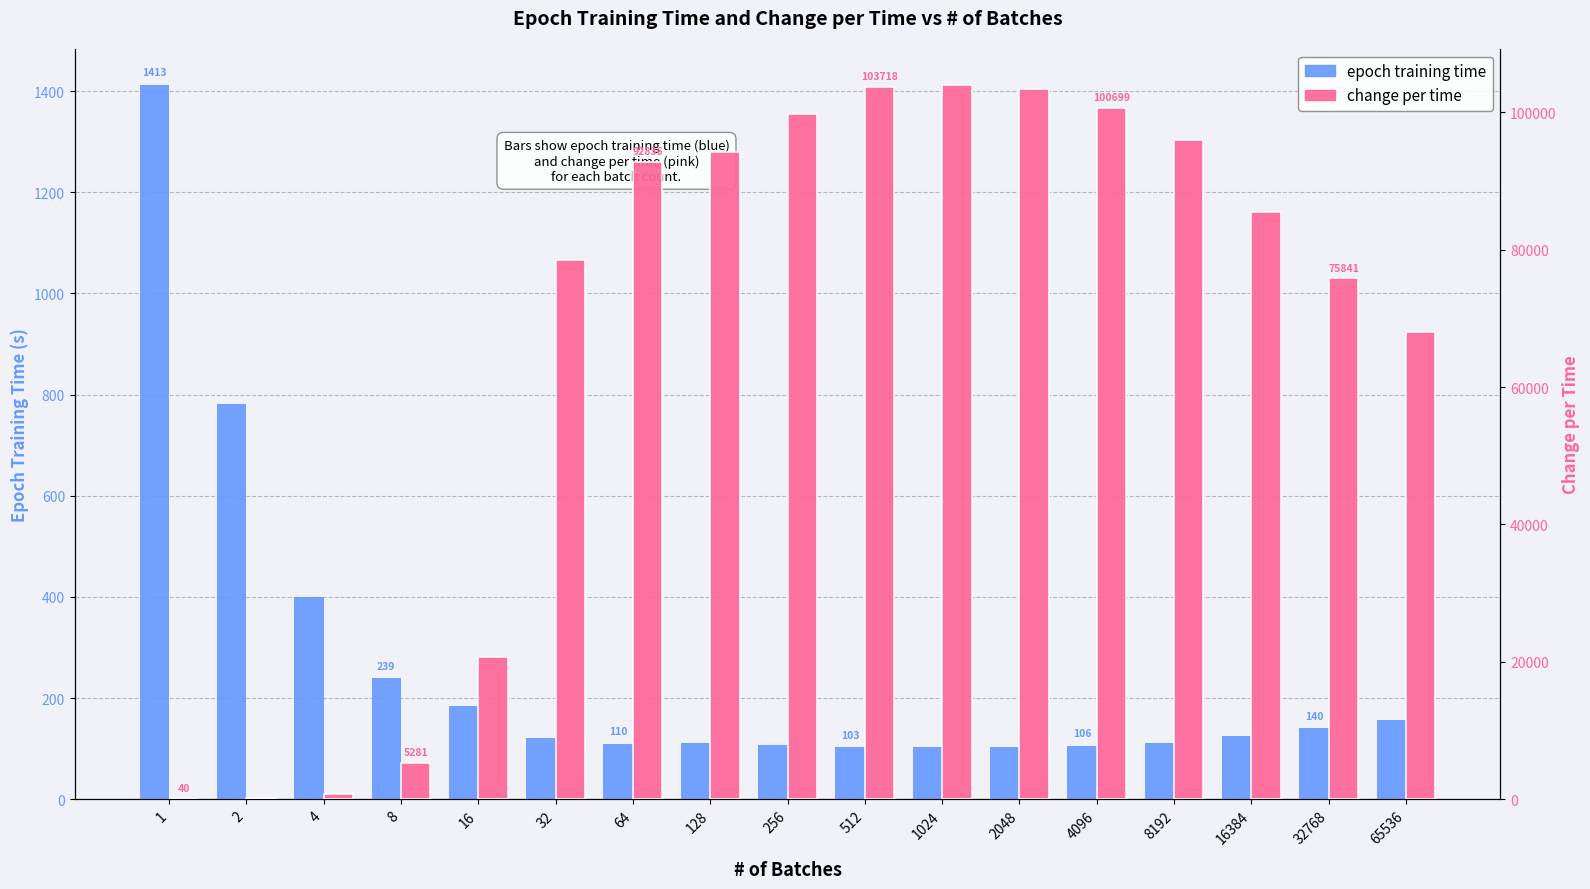

At 256, list the series in order from largest to smallest.

change per time, epoch training time